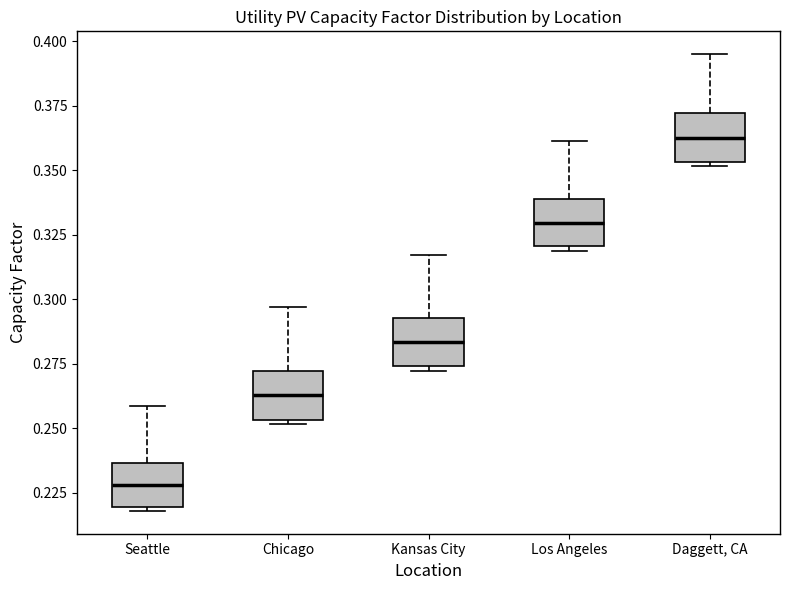

Reading left to right, read every box against the y-axis: the position of its median line, the range the box covers, and the ends of its whiskers. The values are not printed on the chart, so give them approximately, as read against the axis.

Seattle: median 0.230, box 0.220 to 0.235, whiskers 0.220 (just below the box's lower edge) to 0.260
Chicago: median 0.265, box 0.255 to 0.270, whiskers 0.250 to 0.295
Kansas City: median 0.285, box 0.275 to 0.295, whiskers 0.270 to 0.315
Los Angeles: median 0.330, box 0.320 to 0.340, whiskers 0.320 (just below the box's lower edge) to 0.360
Daggett, CA: median 0.360, box 0.355 to 0.370, whiskers 0.350 to 0.395